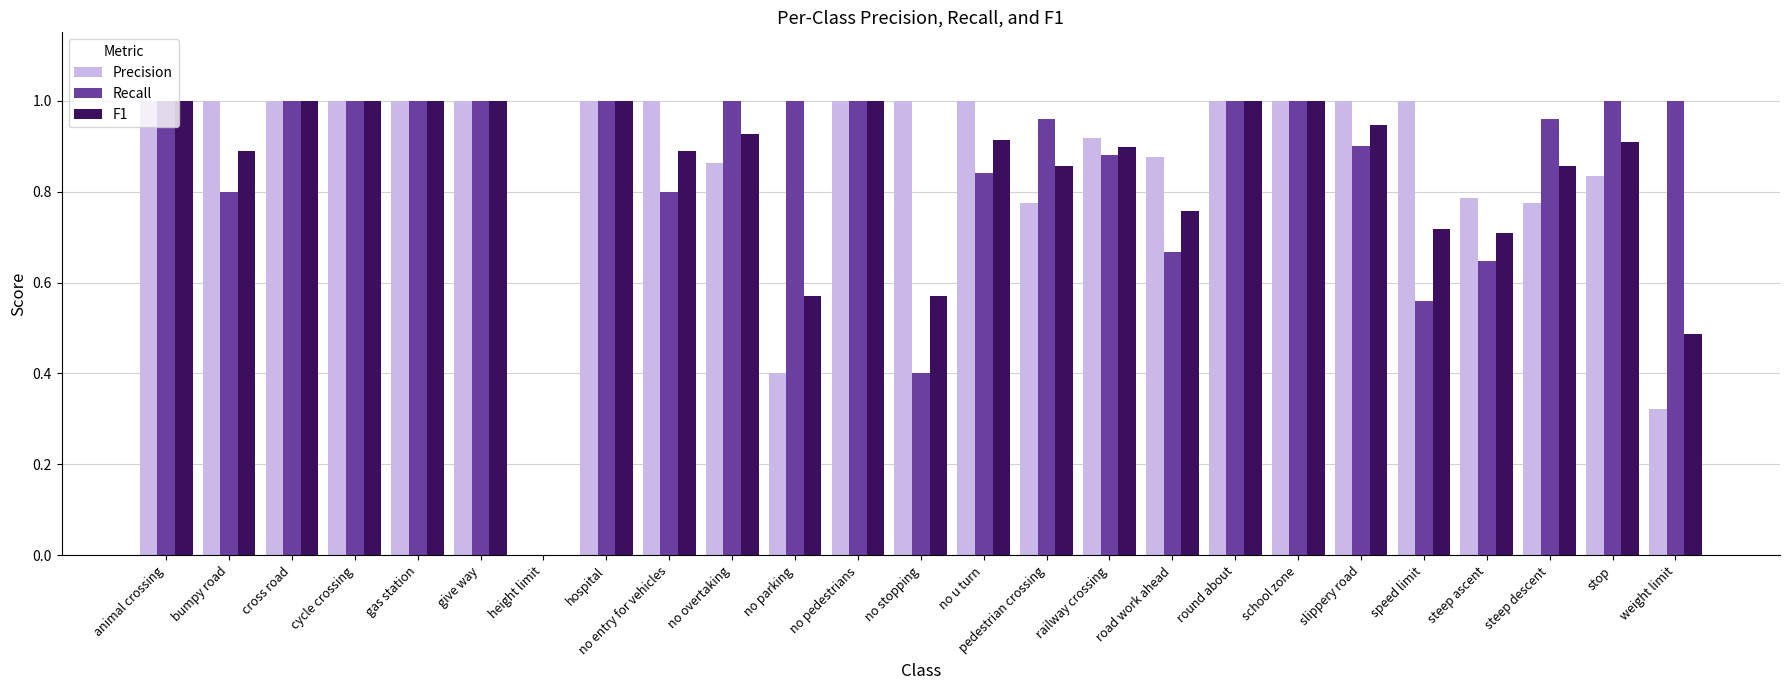

Between no entry for vehicles and no pedestrians, which series saw the biggest shift?

Recall